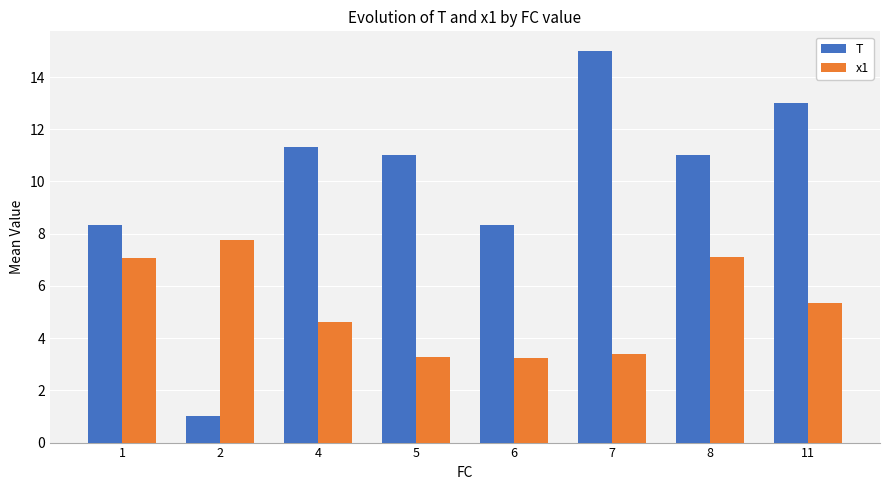

List the series in order of their overall mean, highest first.

T, x1